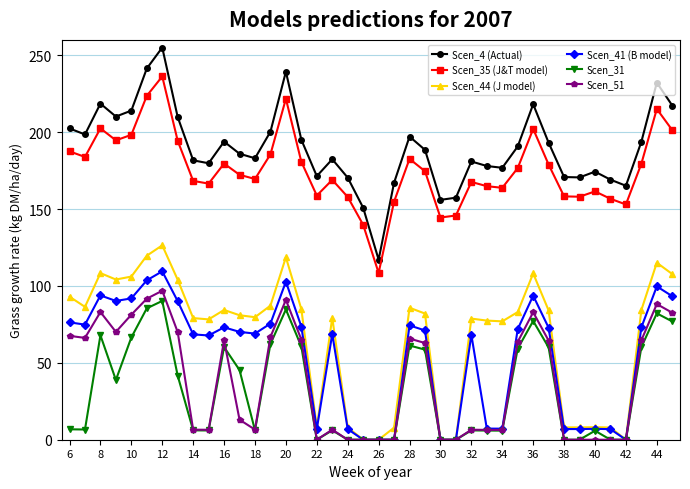

True or false: Scen_51 has more than 0 points higher than both neighbors.

True